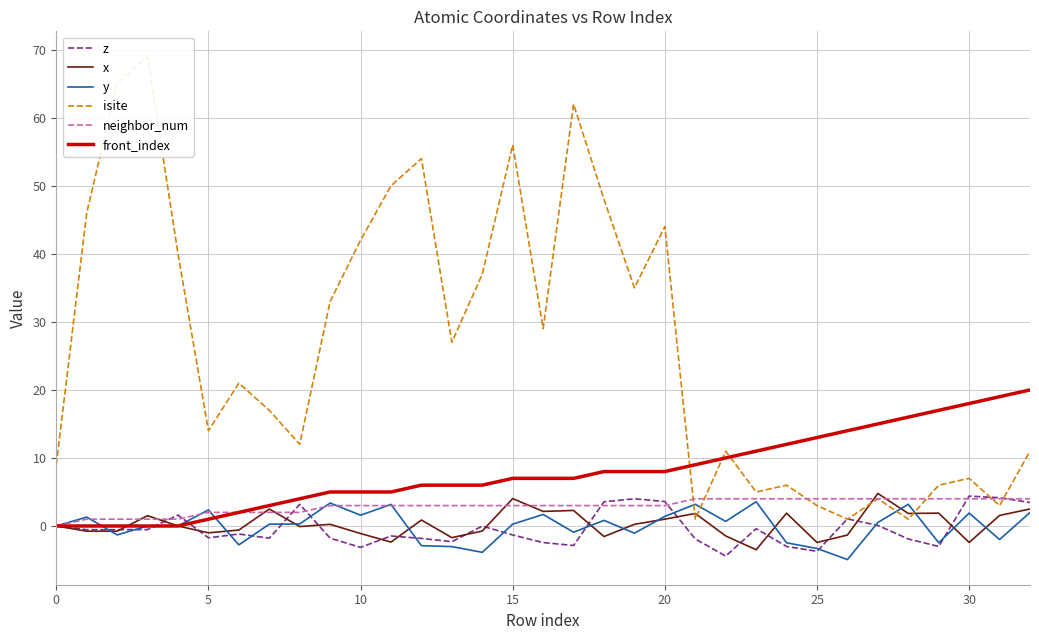

True or false: x has a value of -4.3 at 30.

False